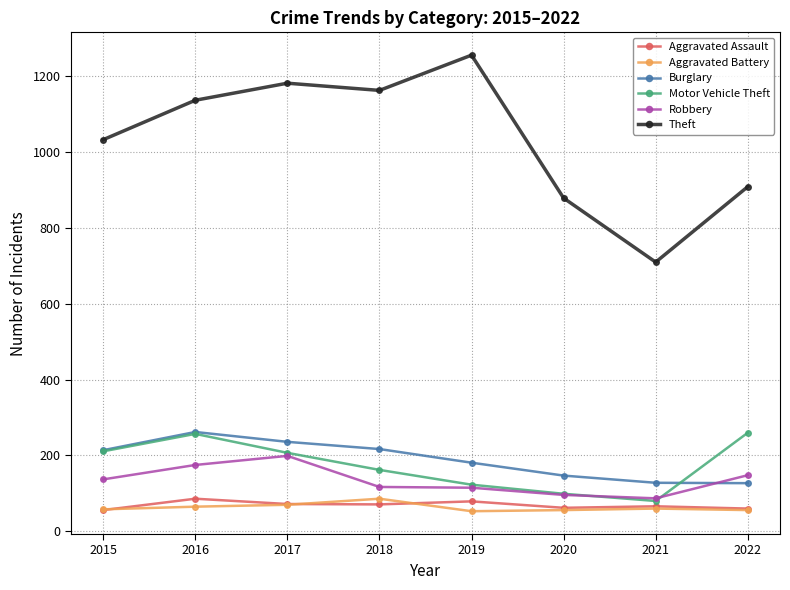

How many series are shown in this chart?

6